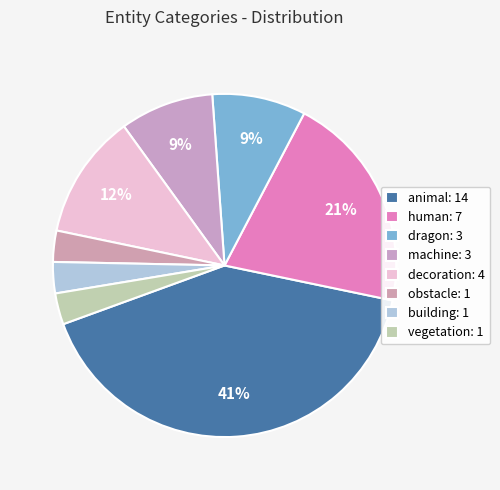

How many segments does this pie chart have?

8